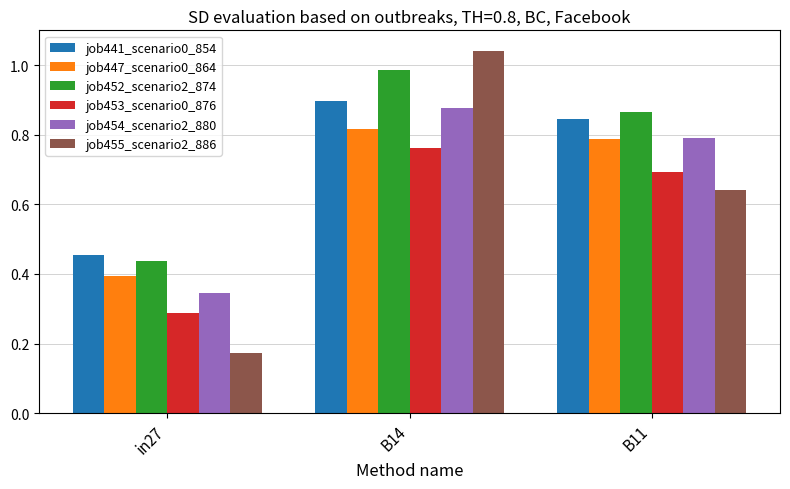

What is the label of the 1st bar from the right?

B11